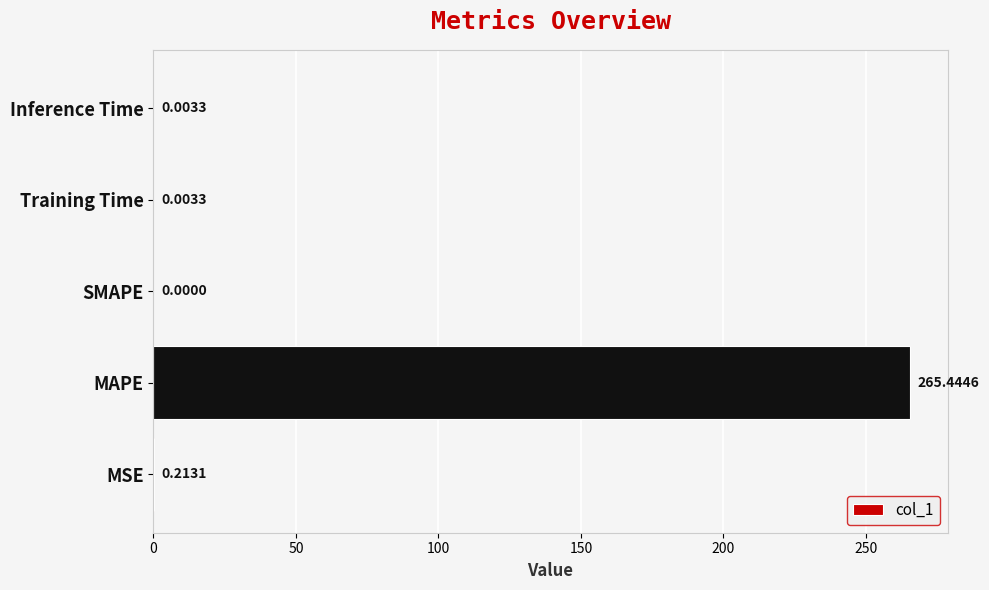

Where is the data nearest to the value 132?

MSE